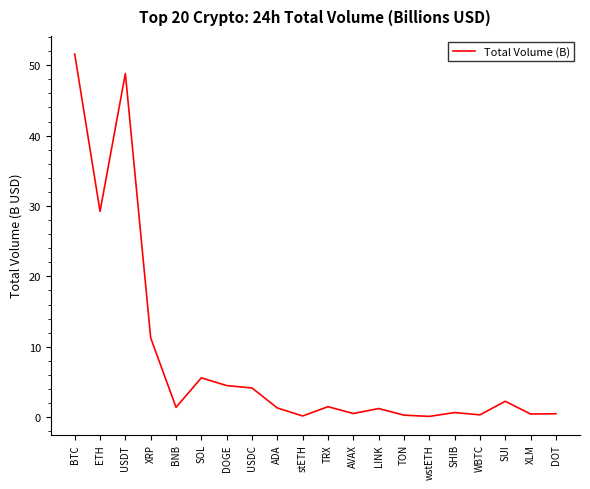

What is the difference between the maximum and minimum values?

51.5